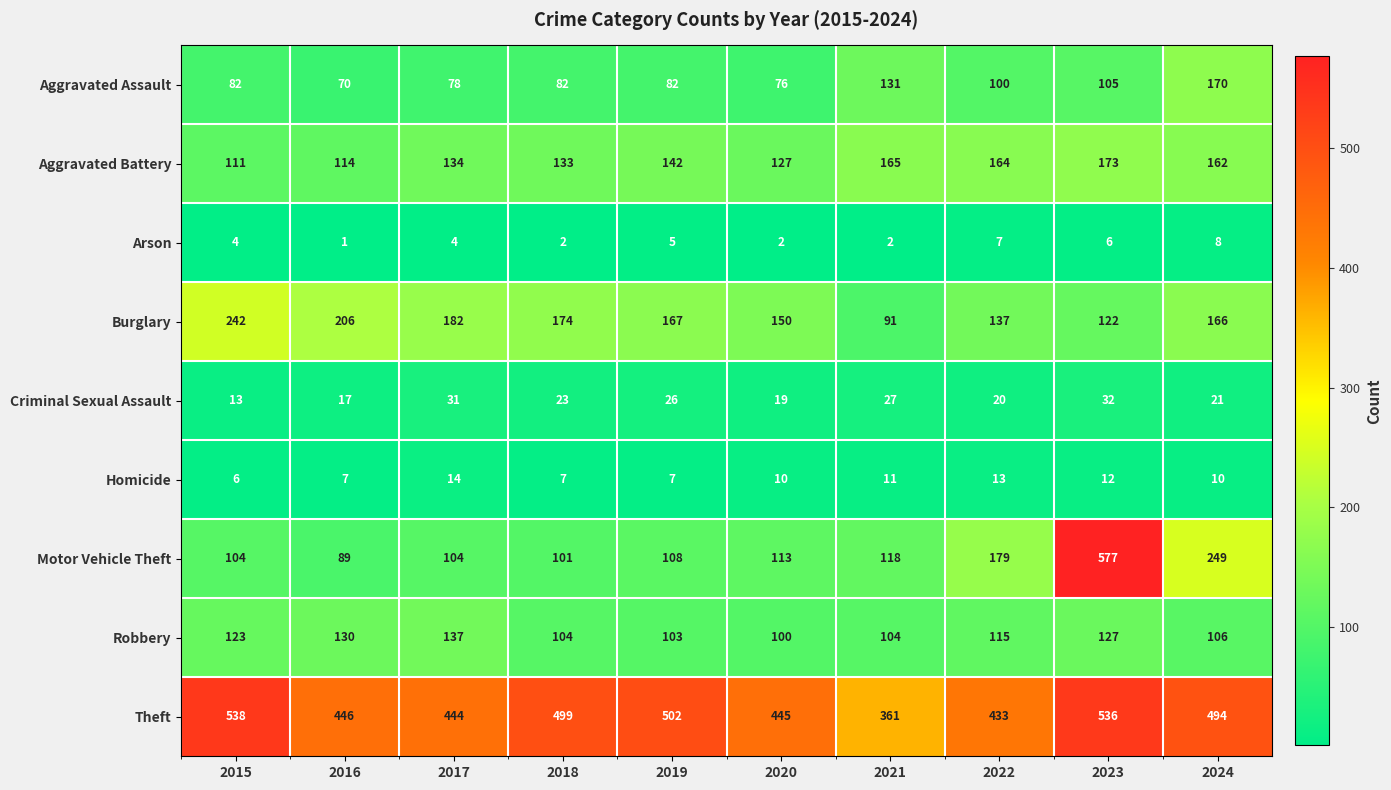

What is the difference between the Motor Vehicle Theft values at 2018 and 2020?

12